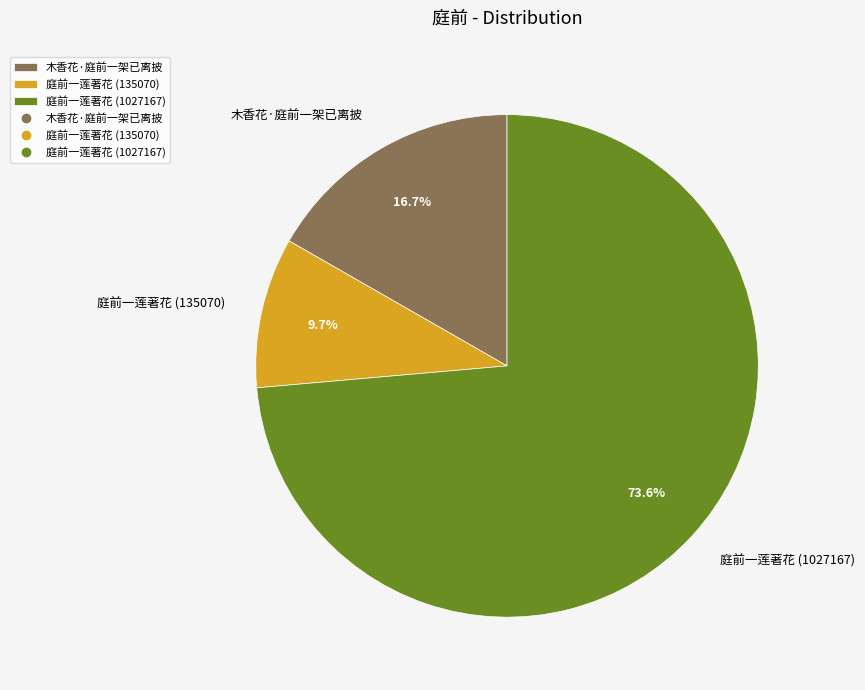

To the nearest percent, what is the difference between the largest and smallest slice percentages?

64%